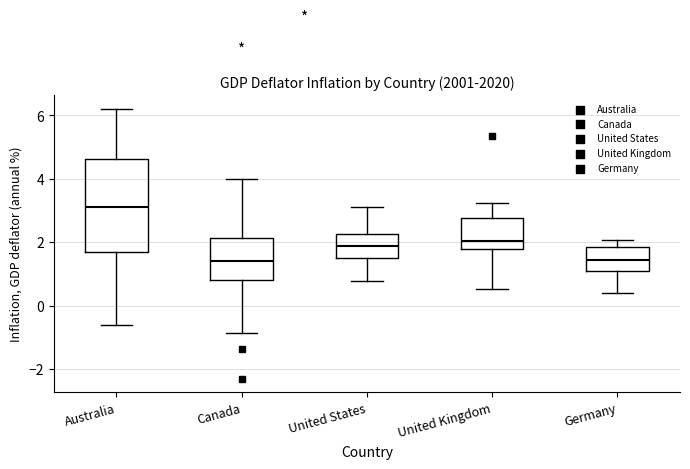

Where does the upper whisker of the box for Canada end on the y-axis? The values are not printed on the chart, so give them approximately, as read against the axis.

4.0